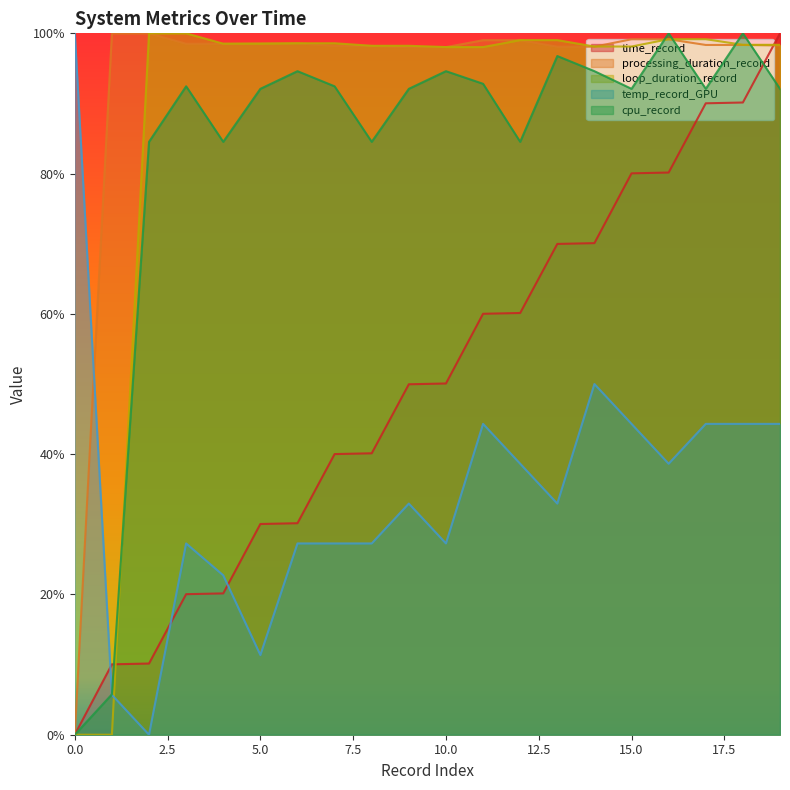

True or false: loop_duration_record has a value of 49.0 at 1.

False